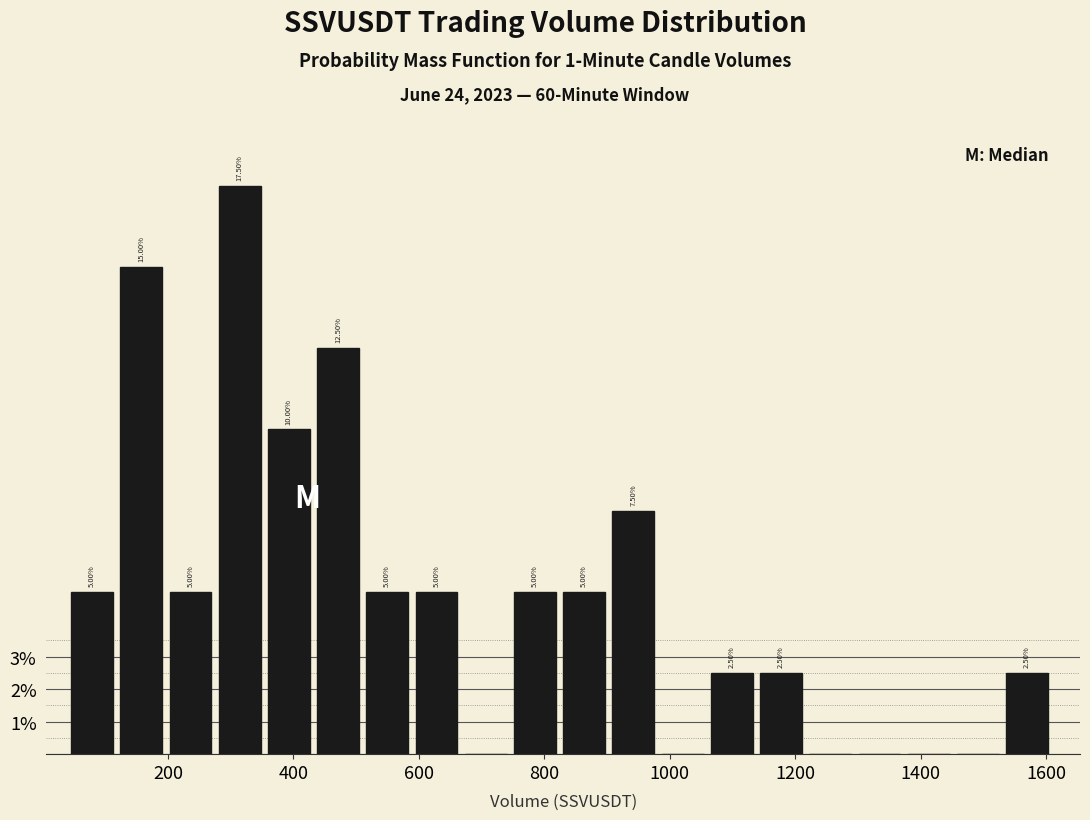

Around what value on the x-axis is the tallest bar? Give the approximate position of its centre, as read against the axis.

320